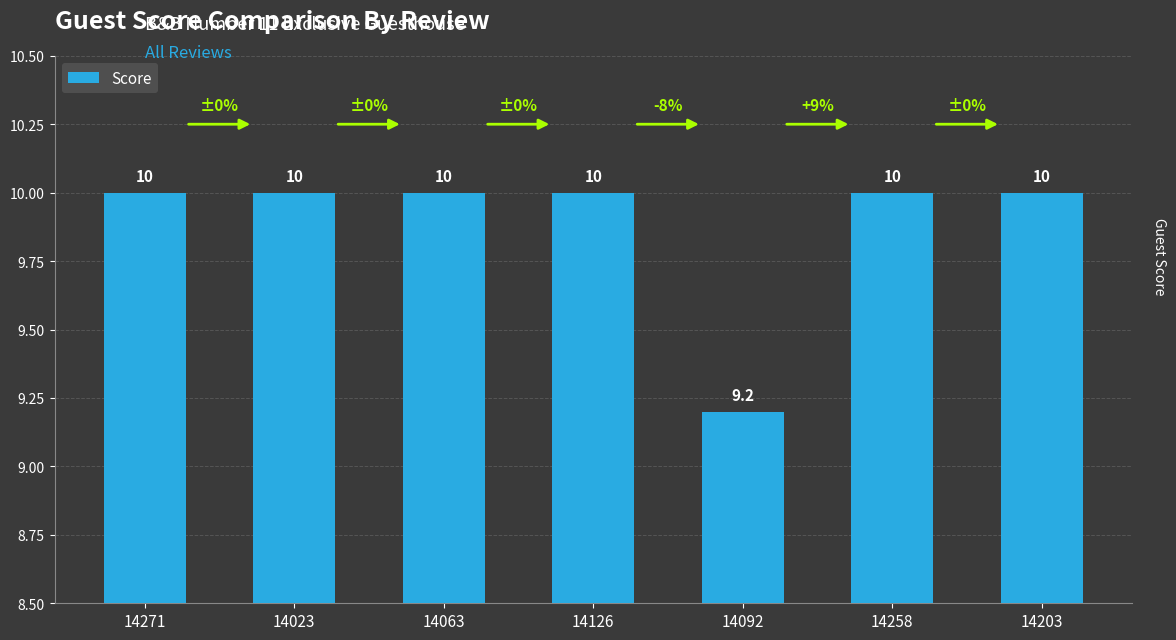

How many data points are less than 10?

1